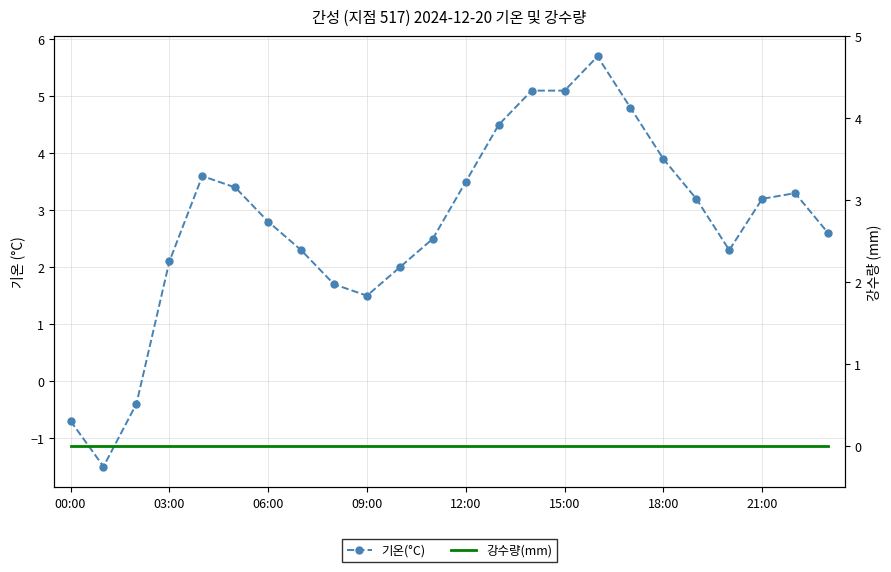

Which series has the largest range (max minus min)?

기온(°C)